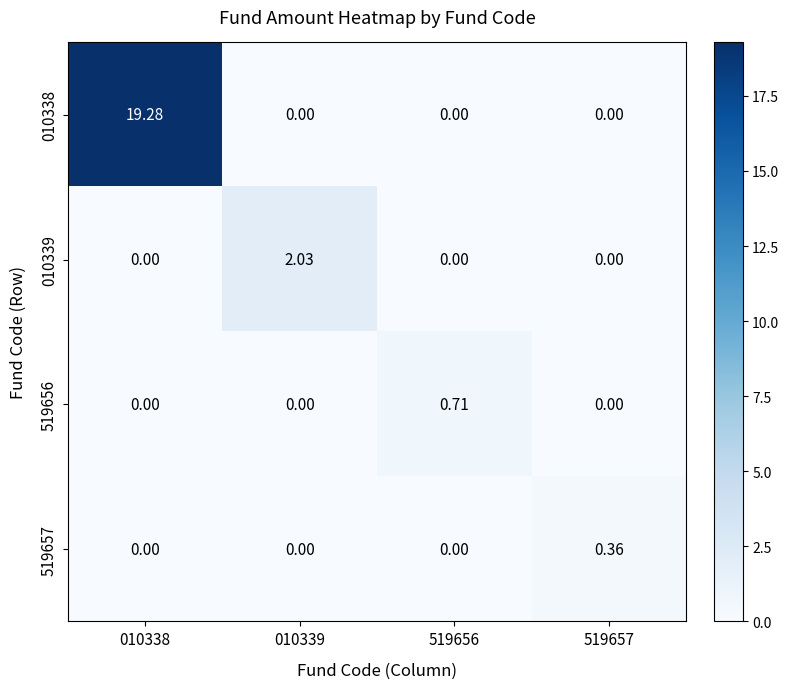

Is the value of 519657 at 519656 greater than the value of 519656 at 519656?

No